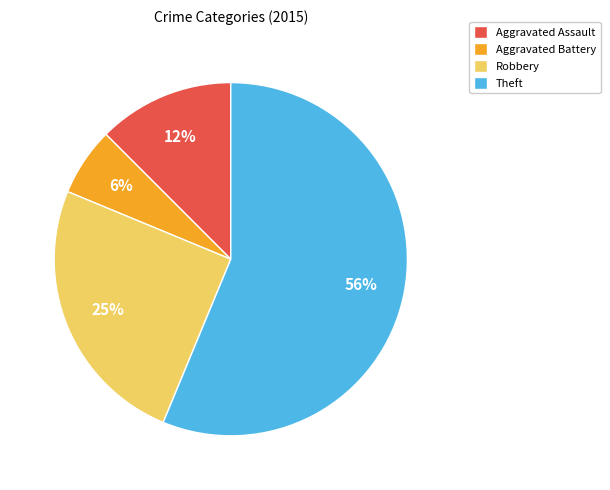

Count the number of slices in the pie.

4